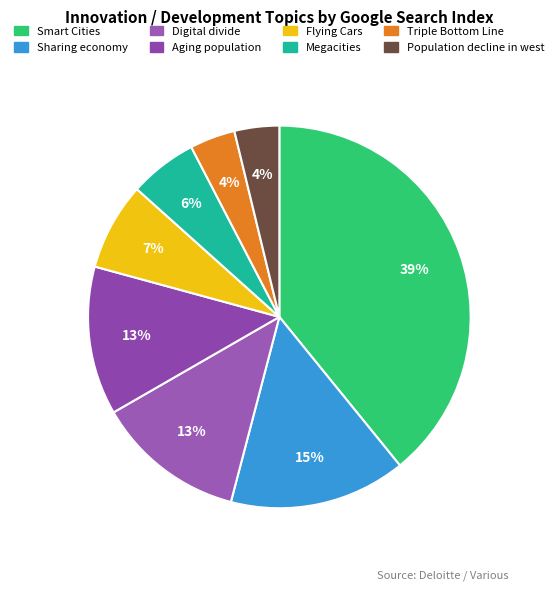

Do Digital divide and Aging population together represent more than half of the pie?

No